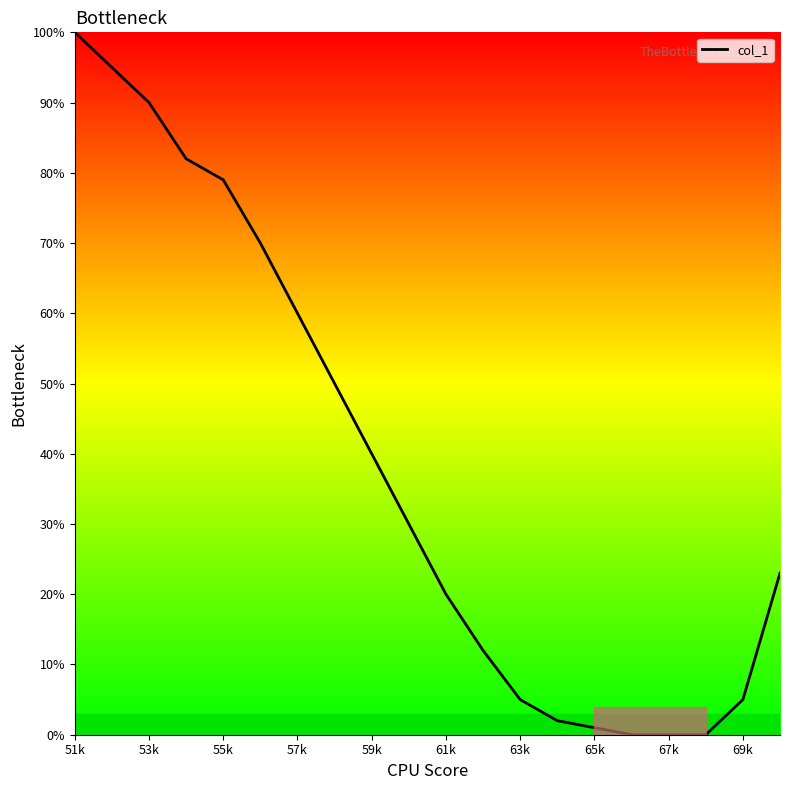

What is the greatest value displayed?

100